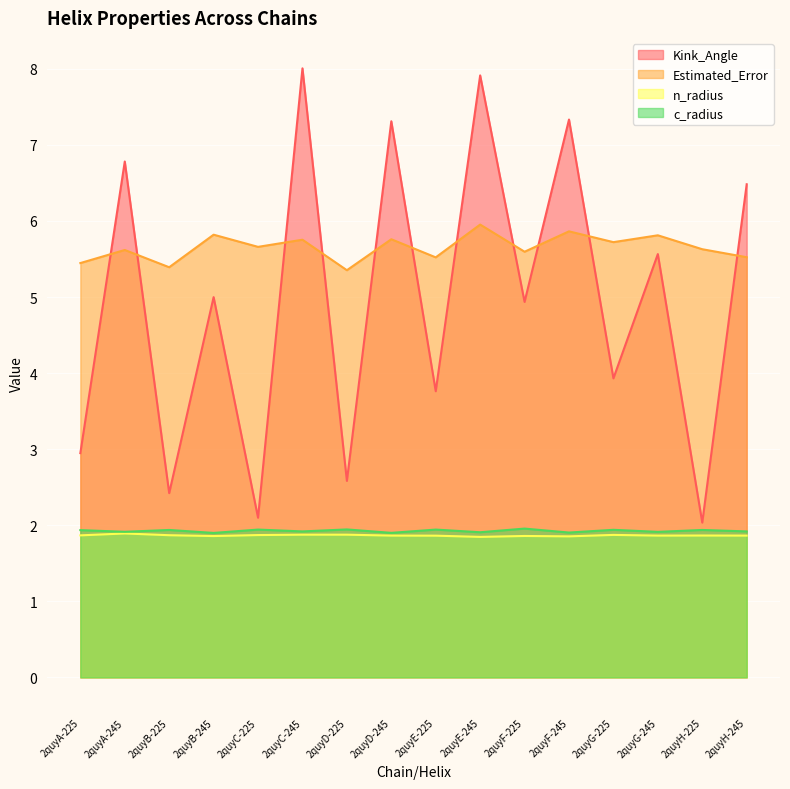

True or false: c_radius and Kink_Angle cross at least once.

False